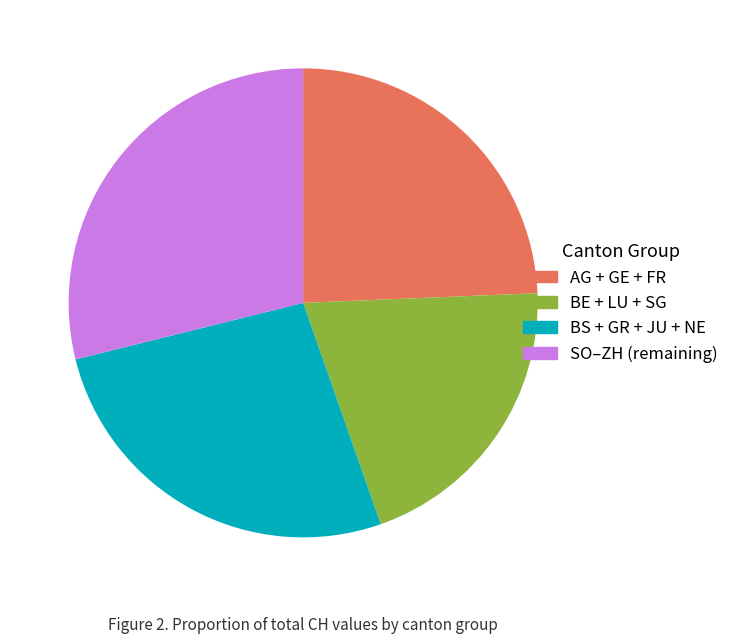

How many segments does this pie chart have?

4